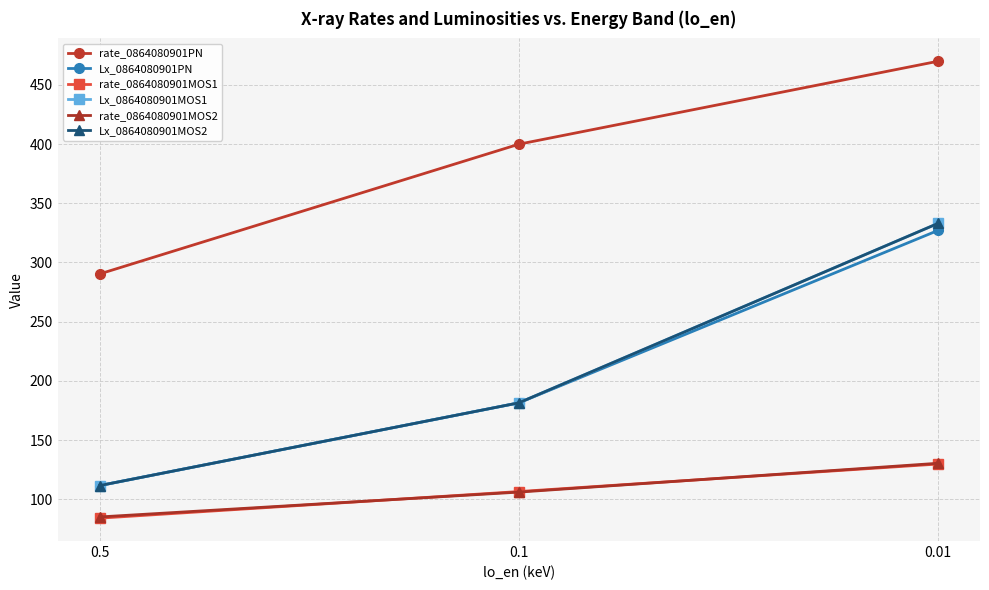

What is the value of the Lx_0864080901MOS2 point at the 2nd from the left?

181.4